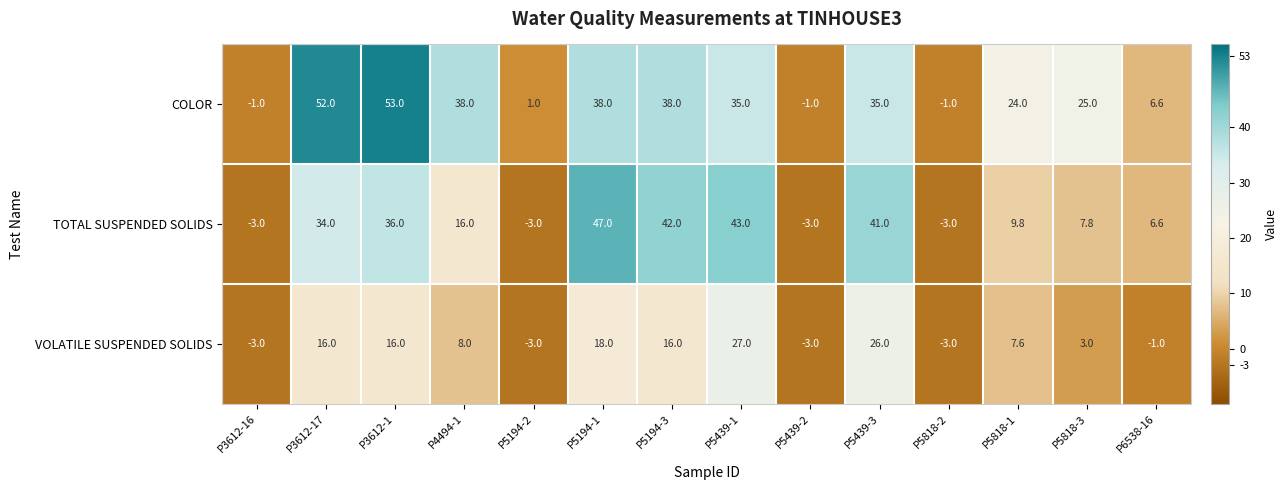

How many data points in VOLATILE SUSPENDED SOLIDS are less than 8?

7